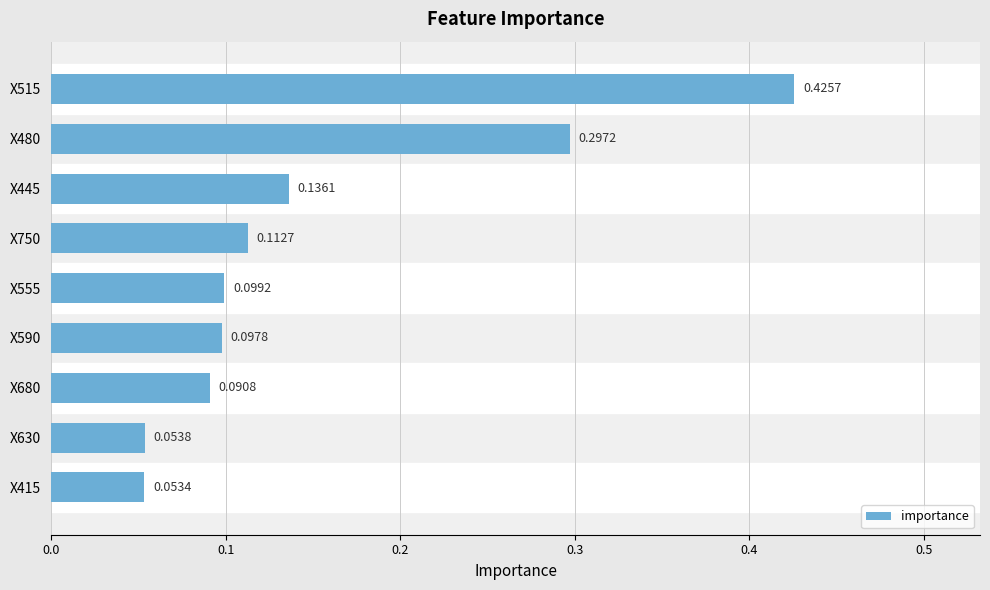

Rank the categories by value from lowest to highest.

X415, X630, X680, X590, X555, X750, X445, X480, X515